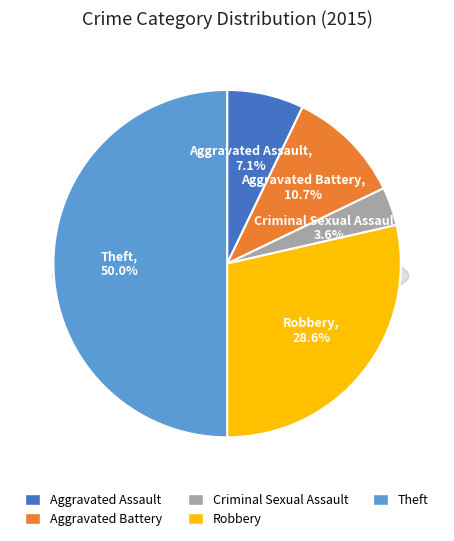

The Criminal Sexual Assault slice represents 4% of the pie. True or false?

True